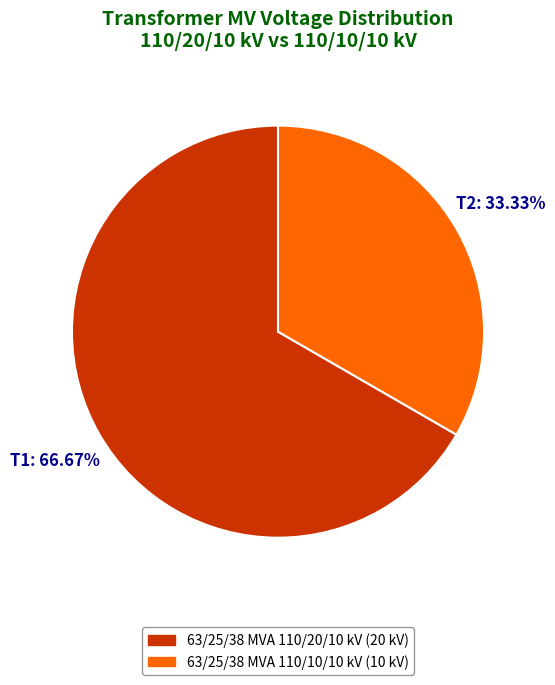

Which slice is the largest?

63/25/38 MVA 110/20/10 kV